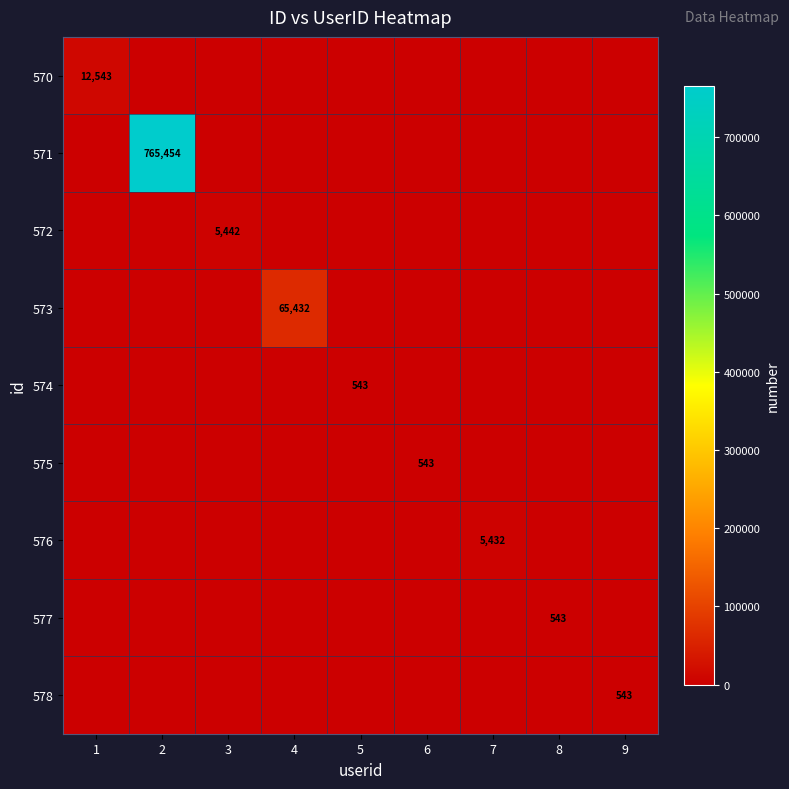

The value of 578 at 9 is 865. True or false?

False